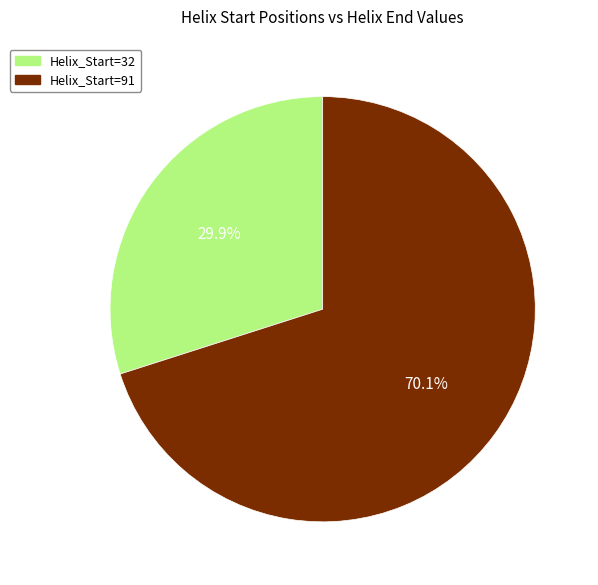

Rank the categories by value from highest to lowest.

Helix_Start=91, Helix_Start=32